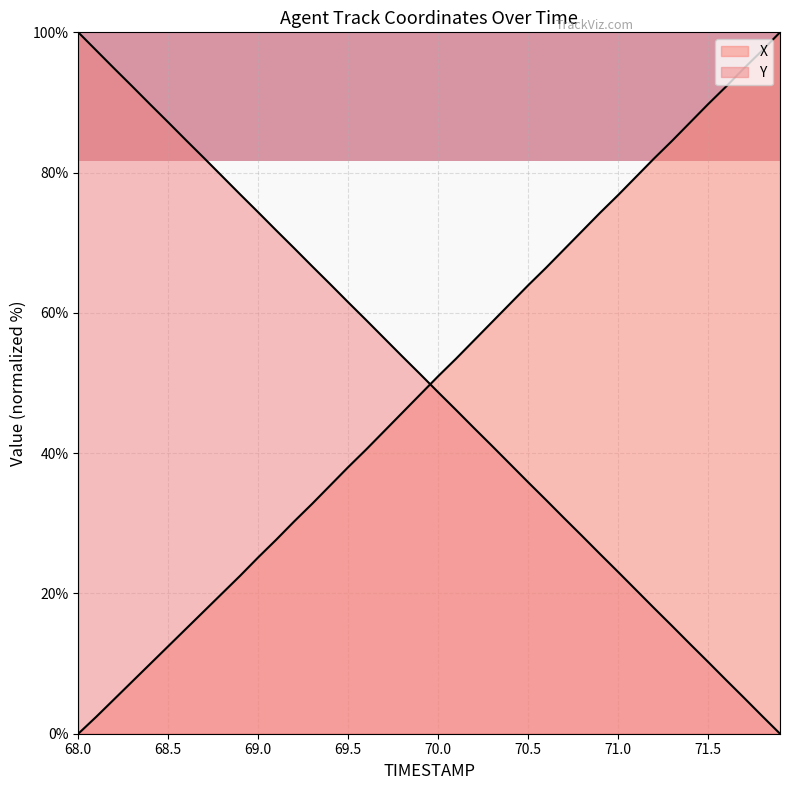

Reading left to right, list all the values displayed in this chart.

X: 68.0=0.0	68.1=2.4	68.2=4.9	68.3=7.4	68.4=10.0	68.5=12.5	68.6=15.0	68.7=17.5	68.8=20.0	68.9=22.5	69.0=25.1	69.1=27.7	69.2=30.3	69.3=32.8	69.4=35.4	69.5=38.0	69.6=40.5	69.7=43.1	69.8=45.7	69.9=48.4	70.0=51.0	70.1=53.5	70.2=56.1	70.3=58.7	70.4=61.3	70.5=63.9	70.6=66.4	70.7=69.1	70.8=71.7	70.9=74.3	71.0=76.8	71.1=79.4	71.2=82.0	71.3=84.5	71.4=87.1	71.5=89.7	71.6=92.3	71.7=94.9	71.8=97.4	71.9=100.0
Y: 68.0=100.0	68.1=97.4	68.2=94.8	68.3=92.3	68.4=89.7	68.5=87.2	68.6=84.6	68.7=82.0	68.8=79.5	68.9=76.9	69.0=74.3	69.1=71.8	69.2=69.2	69.3=66.6	69.4=64.1	69.5=61.5	69.6=59.0	69.7=56.4	69.8=53.8	69.9=51.3	70.0=48.7	70.1=46.1	70.2=43.6	70.3=41.0	70.4=38.4	70.5=35.9	70.6=33.3	70.7=30.7	70.8=28.2	70.9=25.6	71.0=23.1	71.1=20.5	71.2=17.9	71.3=15.4	71.4=12.8	71.5=10.2	71.6=7.7	71.7=5.1	71.8=2.5	71.9=0.0